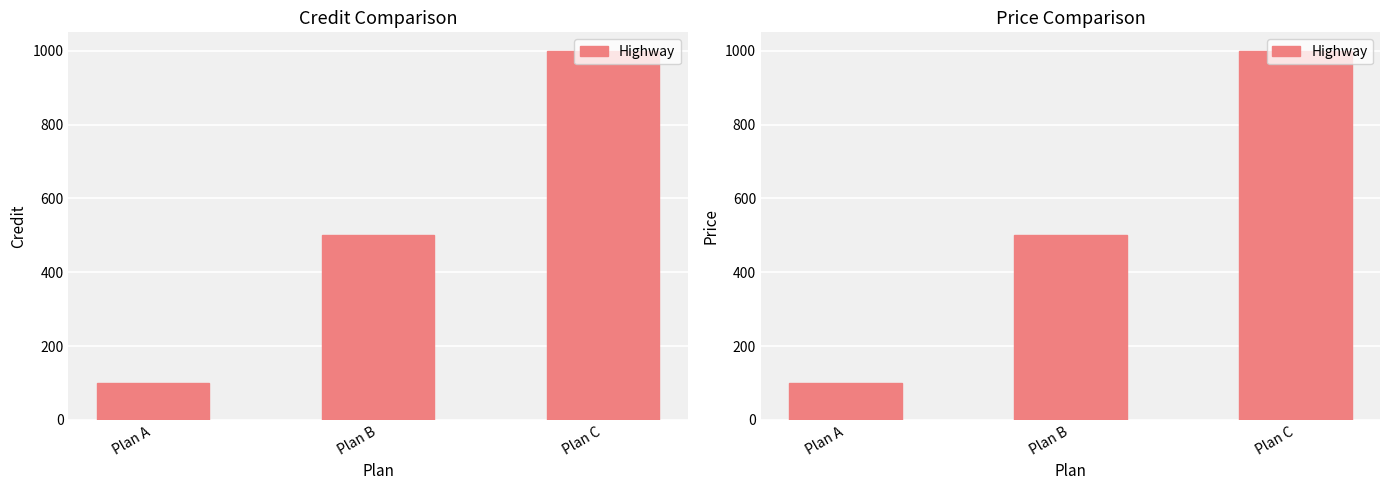

At which label is the value closest to 550?

Plan B